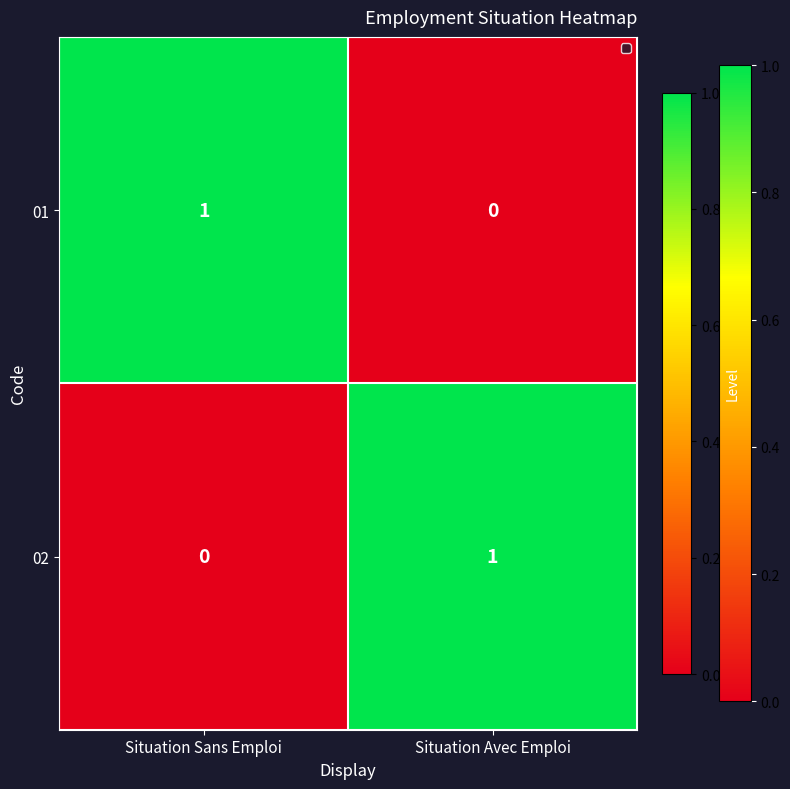

The 02 series shows 1 at Situation Avec Emploi. True or false?

True